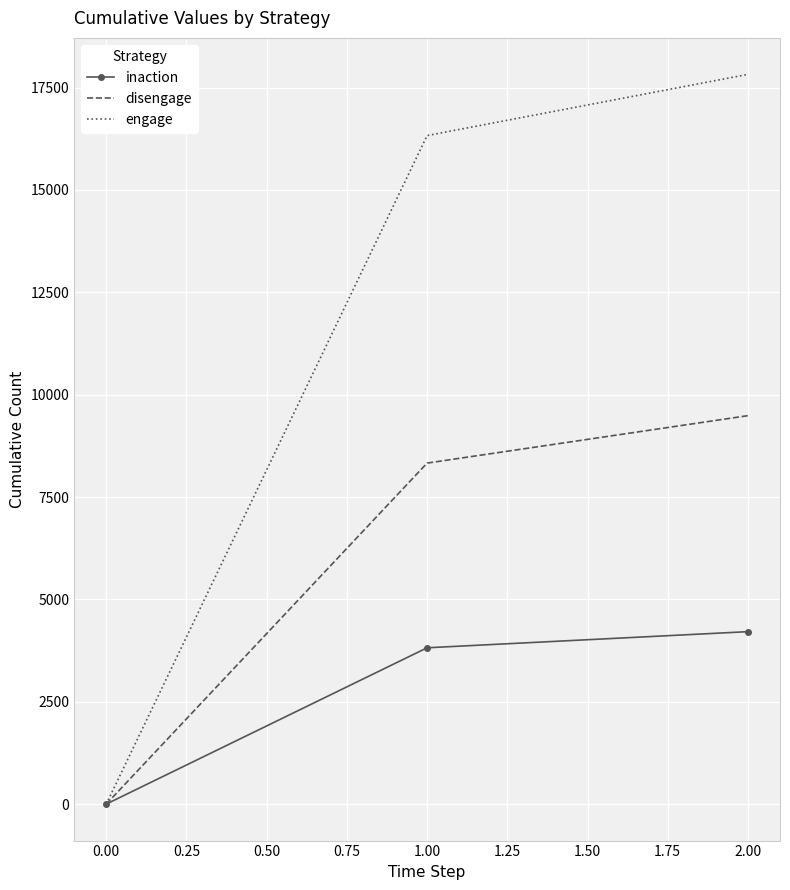

Reading left to right, what are all the values shown in this chart?

inaction: 0	3818	4212
disengage: 0	8329	9488
engage: 0	16329	17824